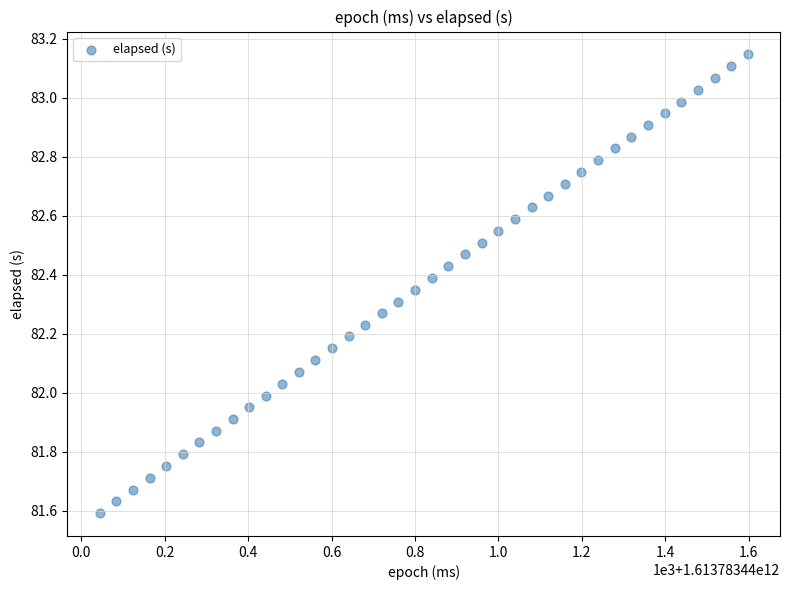

What is the range of Y values (max minus min)?

1.6